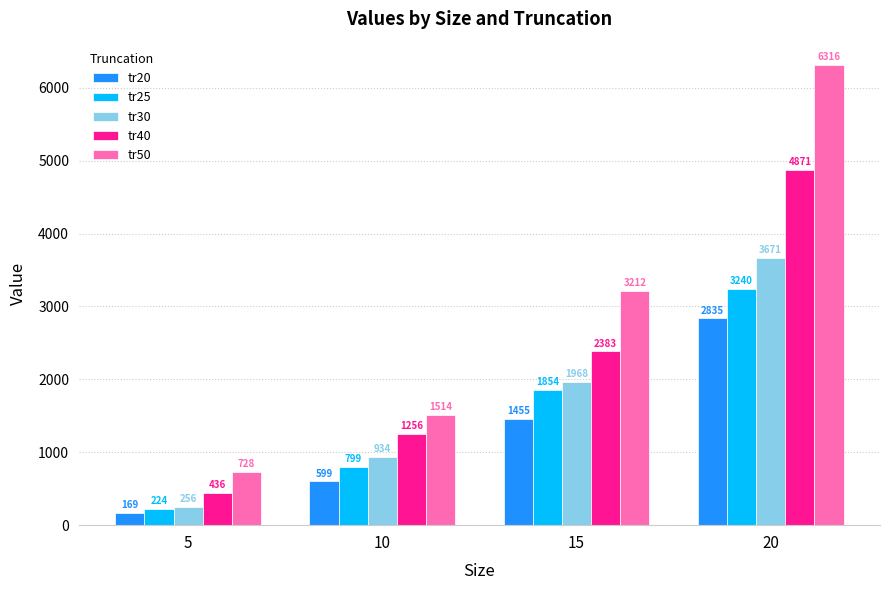

What are all the series names shown in the legend?

tr20, tr25, tr30, tr40, tr50